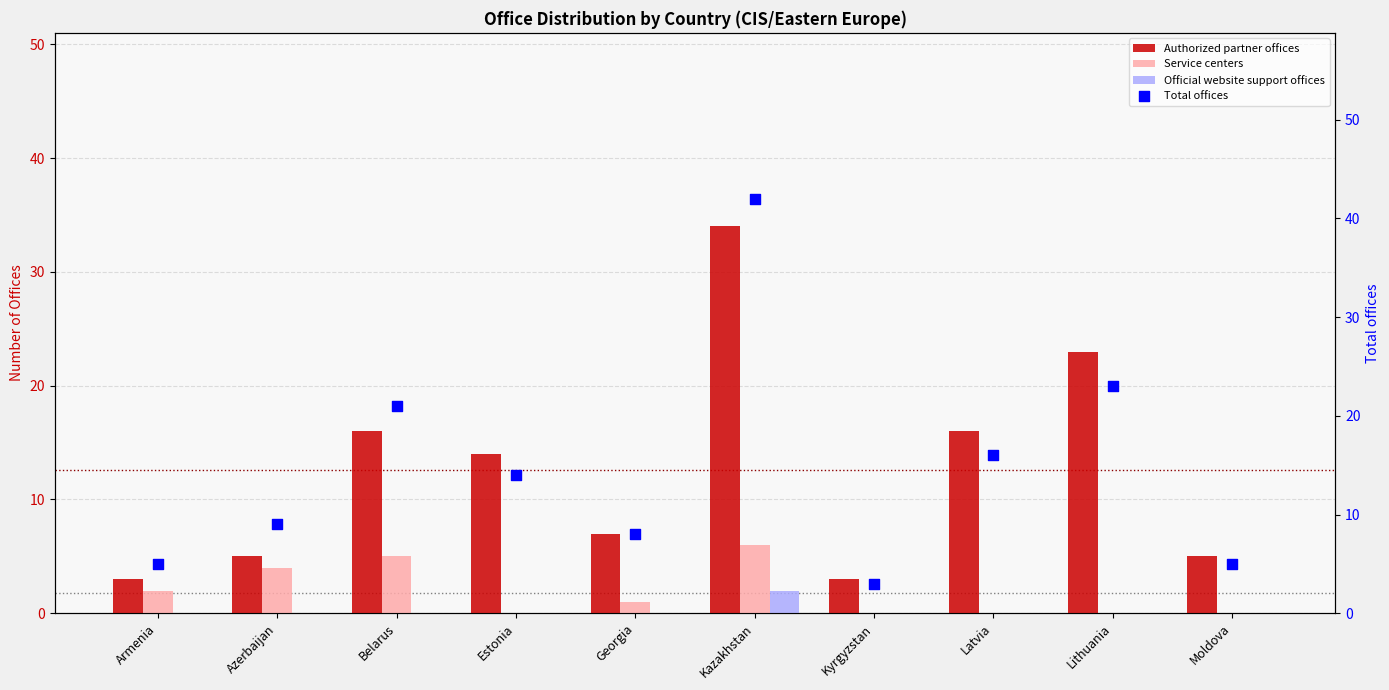

Which series has the largest Y range (max minus min)?

Total offices